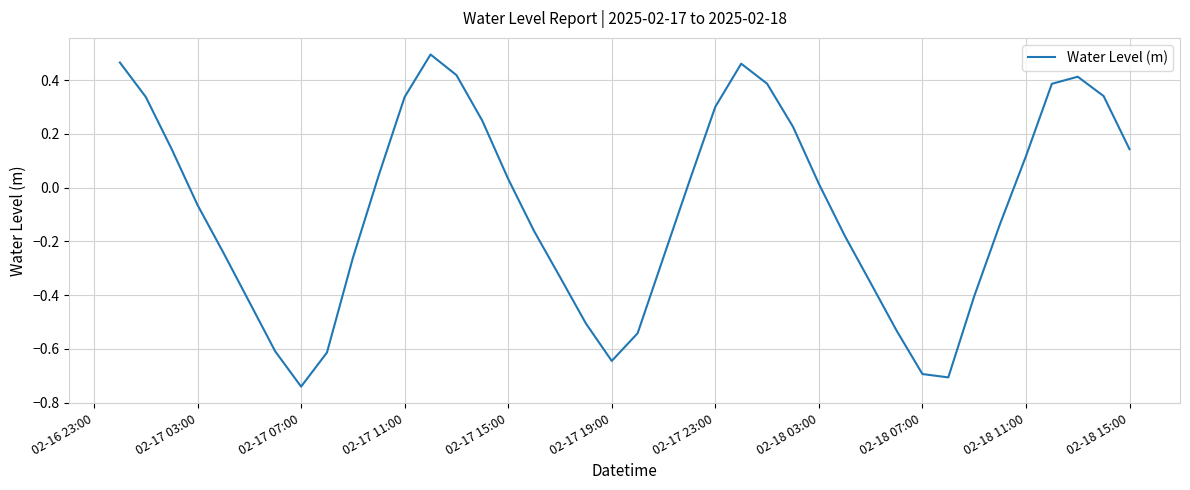

What is the difference between the maximum and minimum values?

1.2